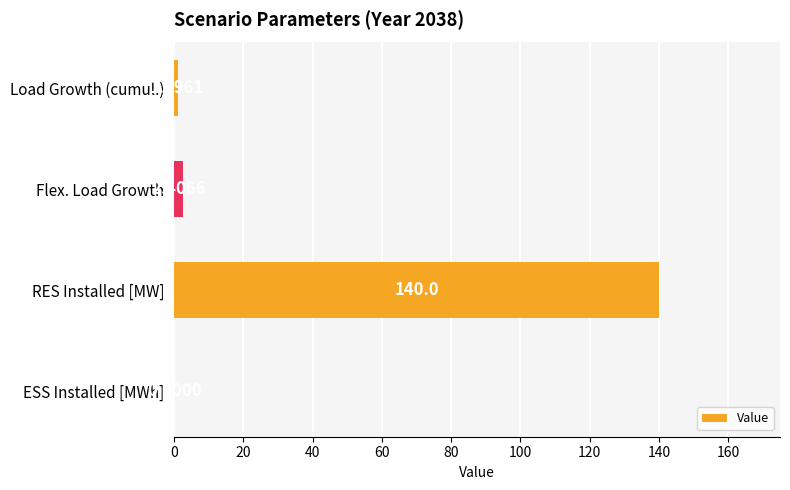

Which label corresponds to the largest value in the chart?

RES Installed [MW]